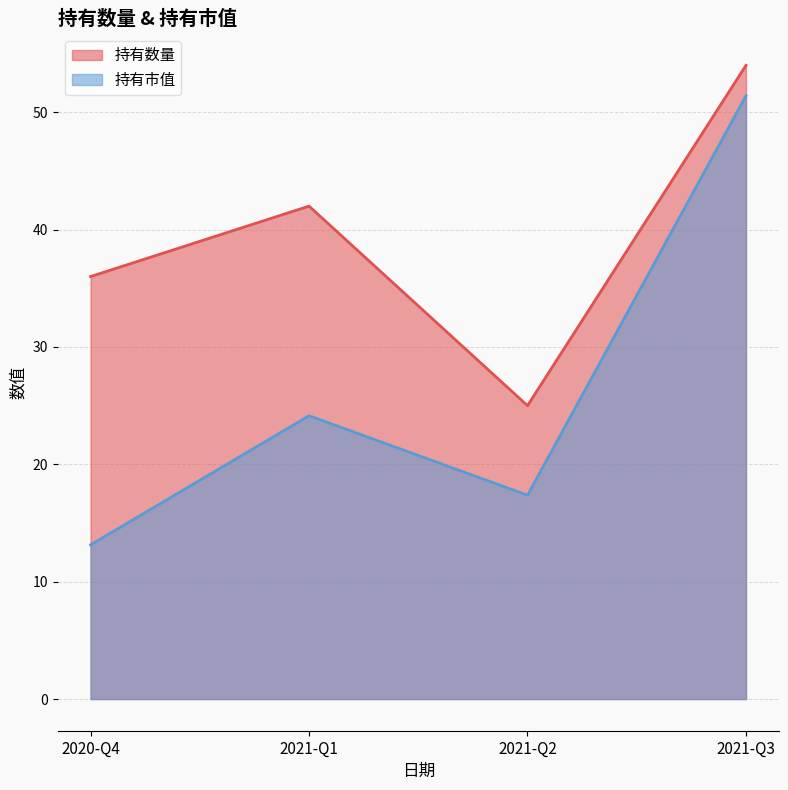

Which has a higher value, 2020-Q4 or 2021-Q3?

2021-Q3